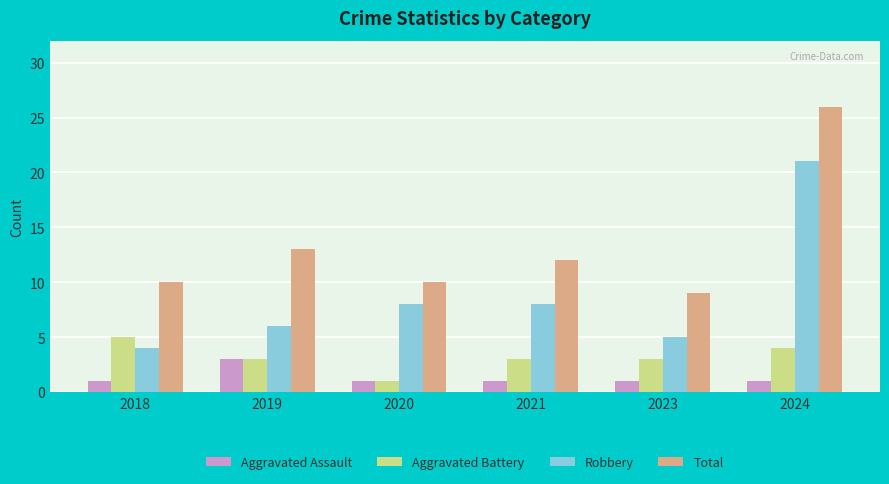

Reading left to right, what are all the values shown in this chart?

Aggravated Assault: 1	3	1	1	1	1
Aggravated Battery: 5	3	1	3	3	4
Robbery: 4	6	8	8	5	21
Total: 10	13	10	12	9	26